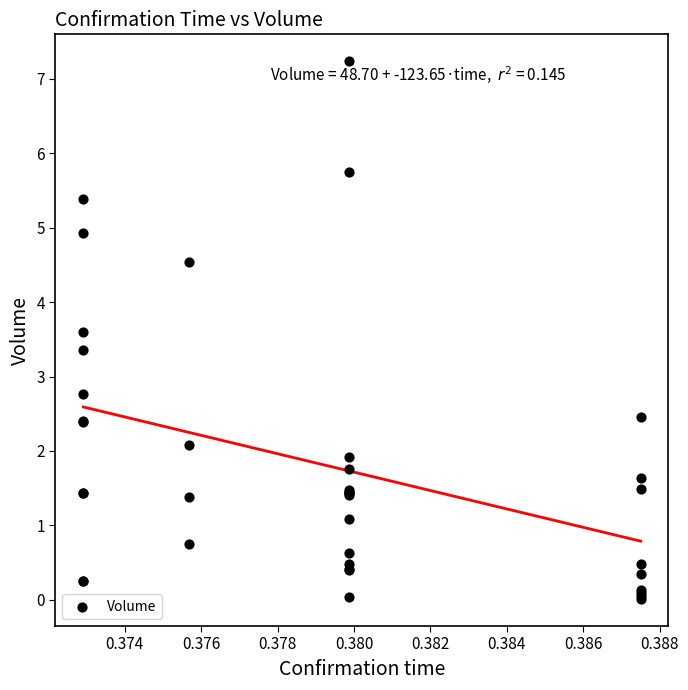

What Y value in the scatter plot is closest to 3?

2.8